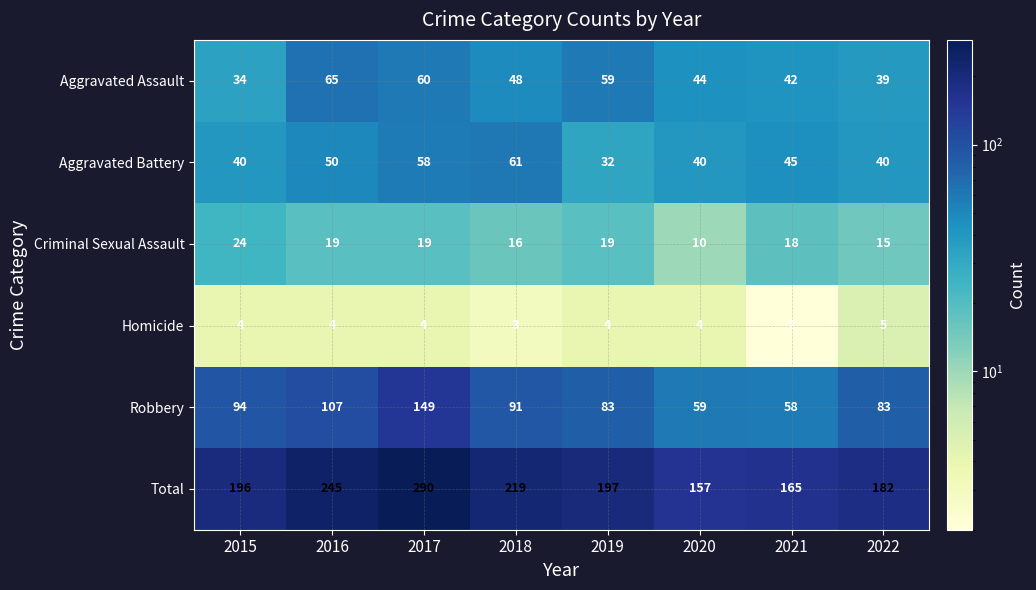

What is the difference between the Robbery values at 2016 and 2021?

49